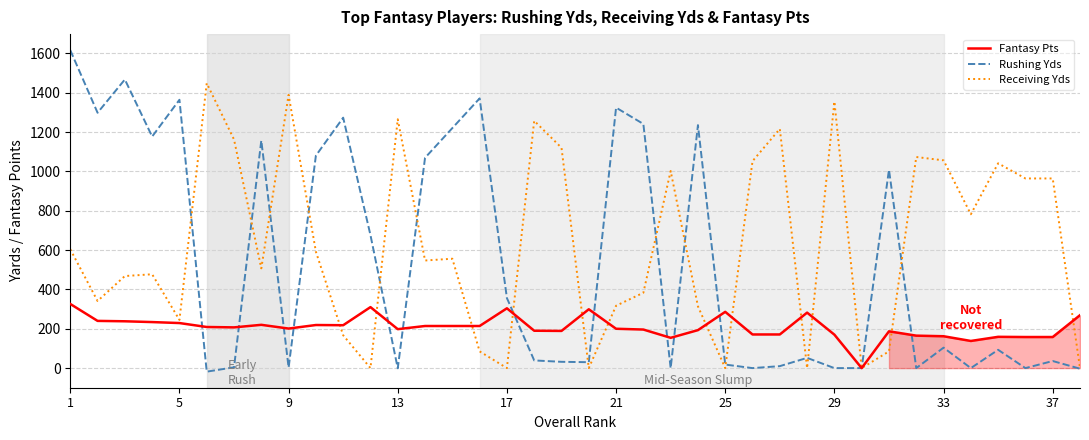

Which series has the largest total across all categories?

Receiving Yds